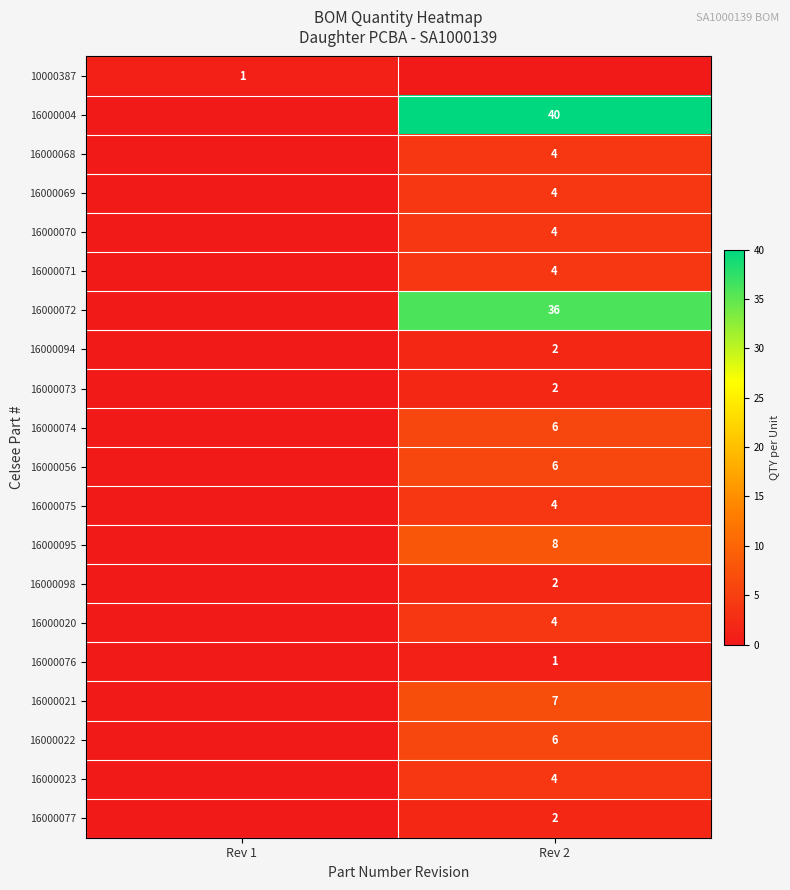

Is the value of 16000076 at Rev 2 greater than the value of 16000077 at Rev 2?

No